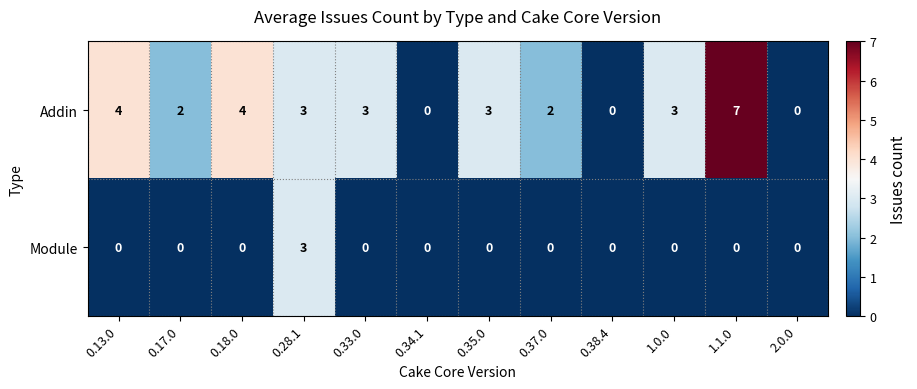

True or false: Addin has a value of 4 at 0.13.0.

True